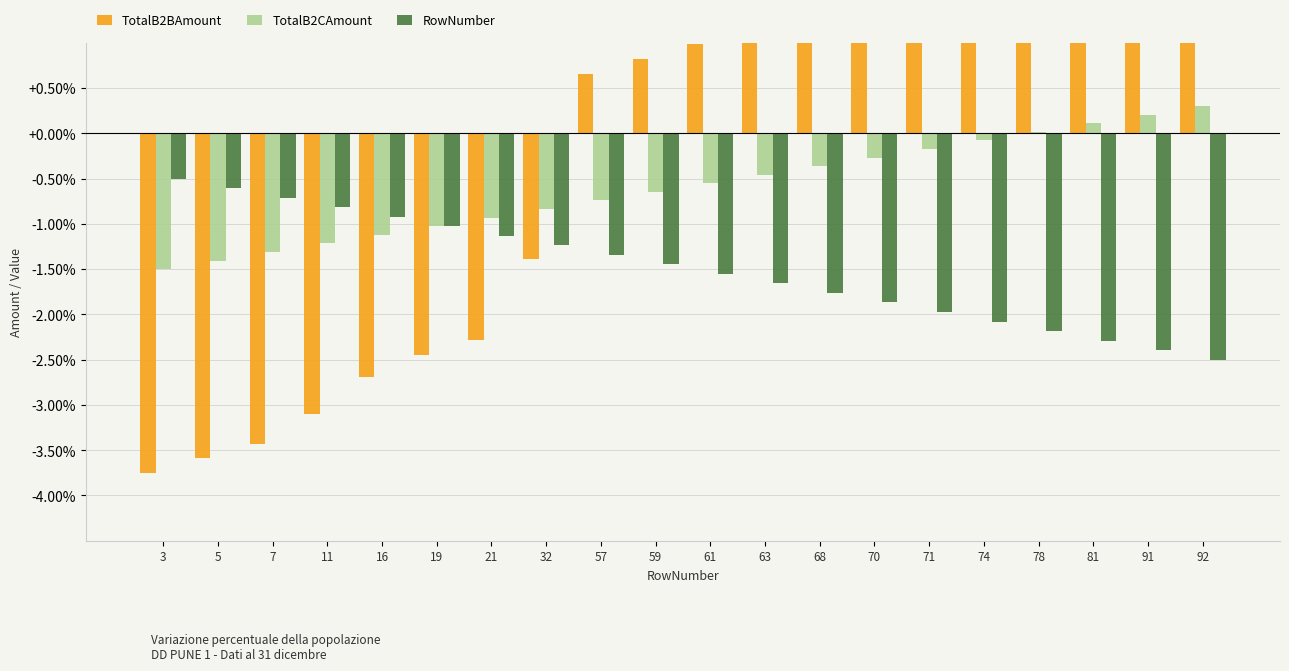

What is the difference between the second highest and second lowest values in the TotalB2CAmount series?

1.6